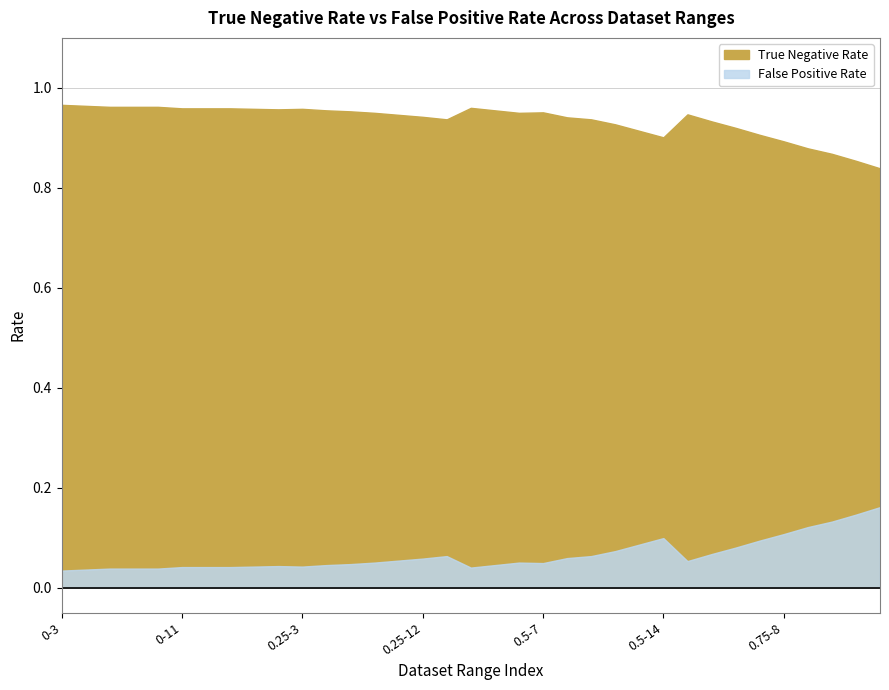

What are all the series names shown in the legend?

True Negative Rate, False Positive Rate